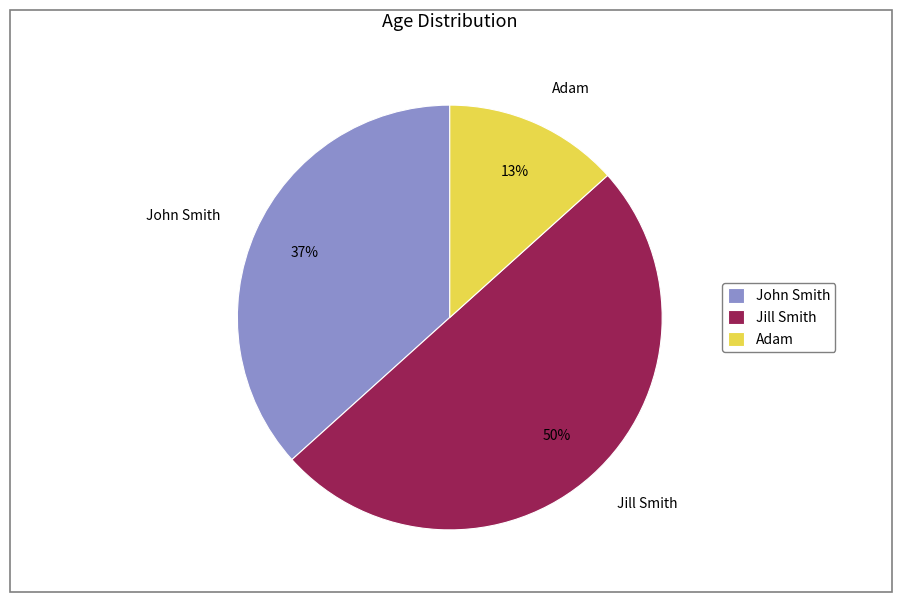

What is the ratio of the value at John Smith to the value at Jill Smith?

0.7